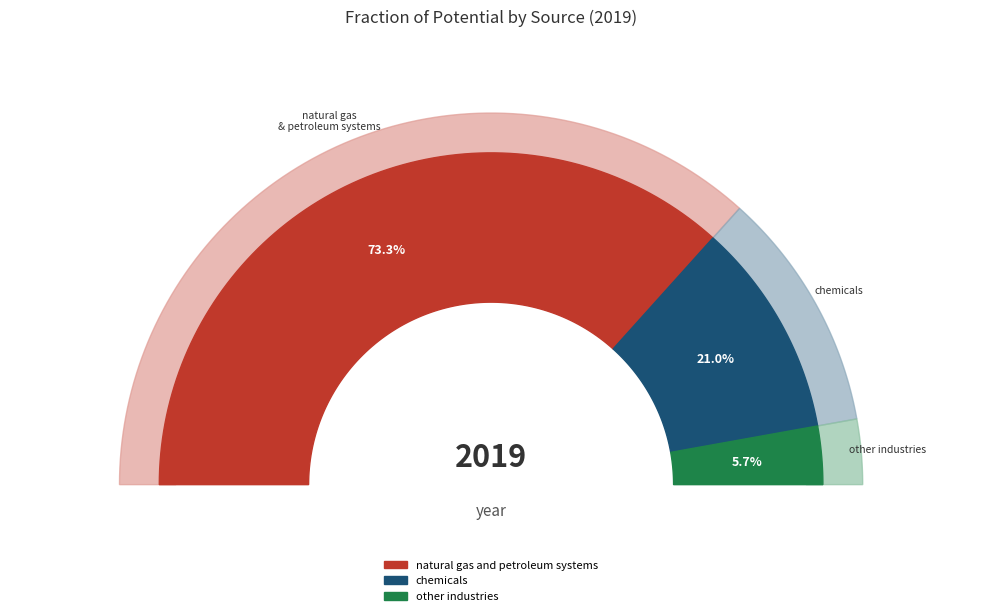

Is the sum of chemicals and natural gas and petroleum systems greater than half?

Yes